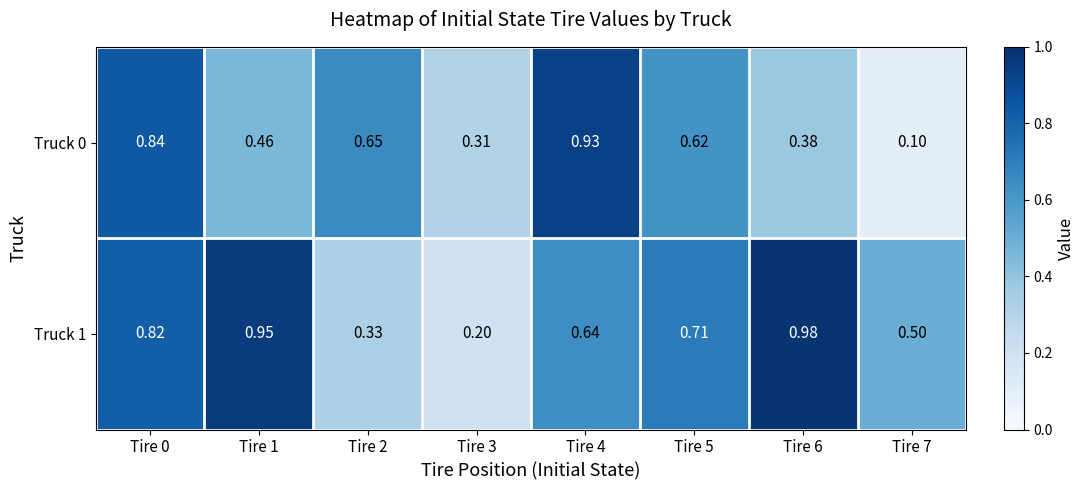

Which series has the largest range (max minus min)?

Truck 0